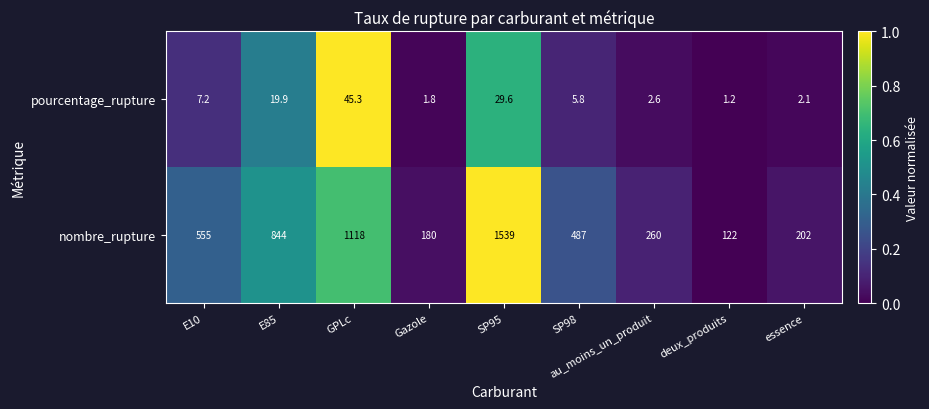

Which series has the largest range (max minus min)?

nombre_rupture